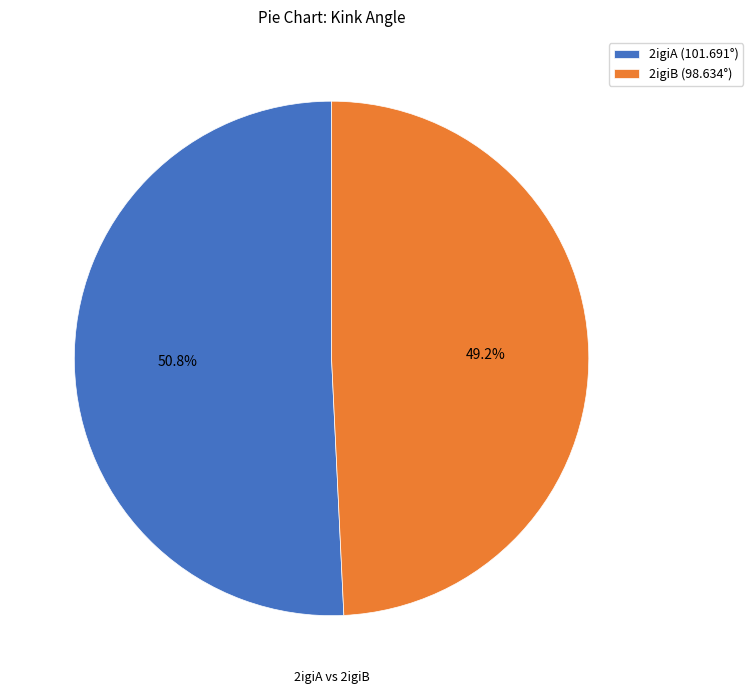

What is the ratio of the value at 2igiA to the value at 2igiB?

1.0